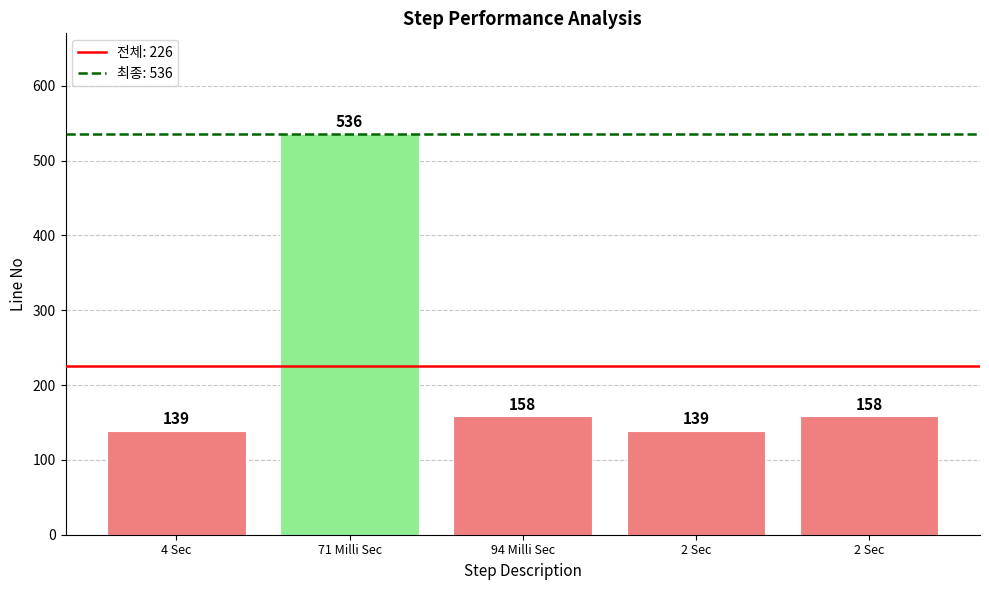

How many bars are there in total?

5